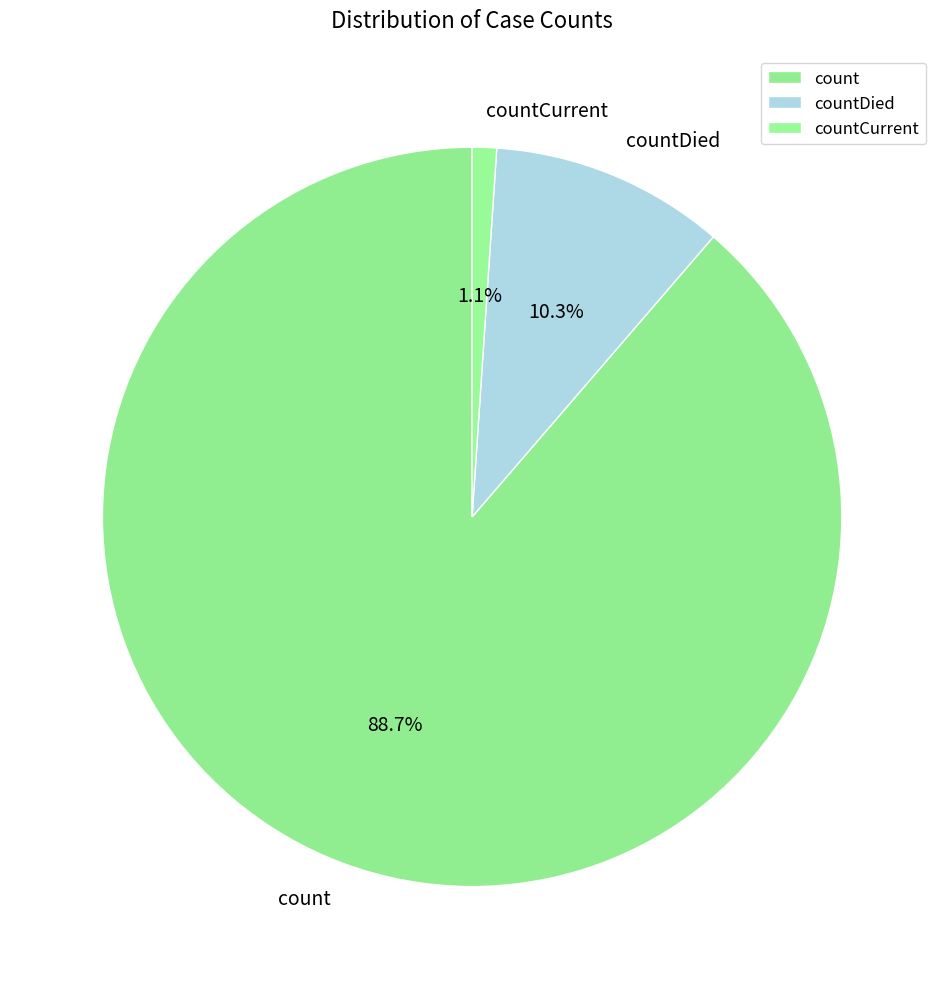

To the nearest percent, what percentage of the pie is count?

89%